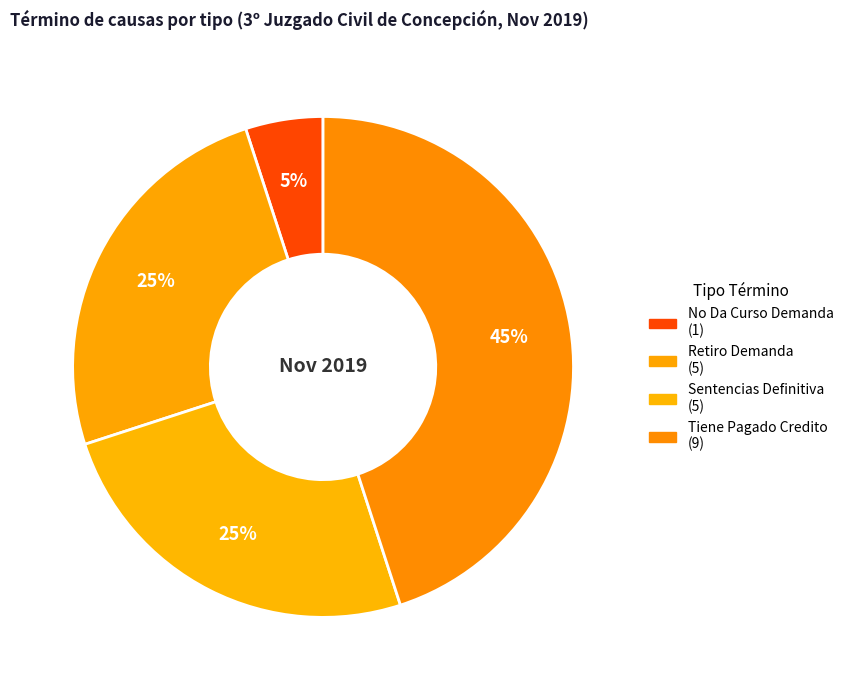

Combined, do Tiene Pagado Credito and Sentencias Definitiva account for over 50%?

Yes